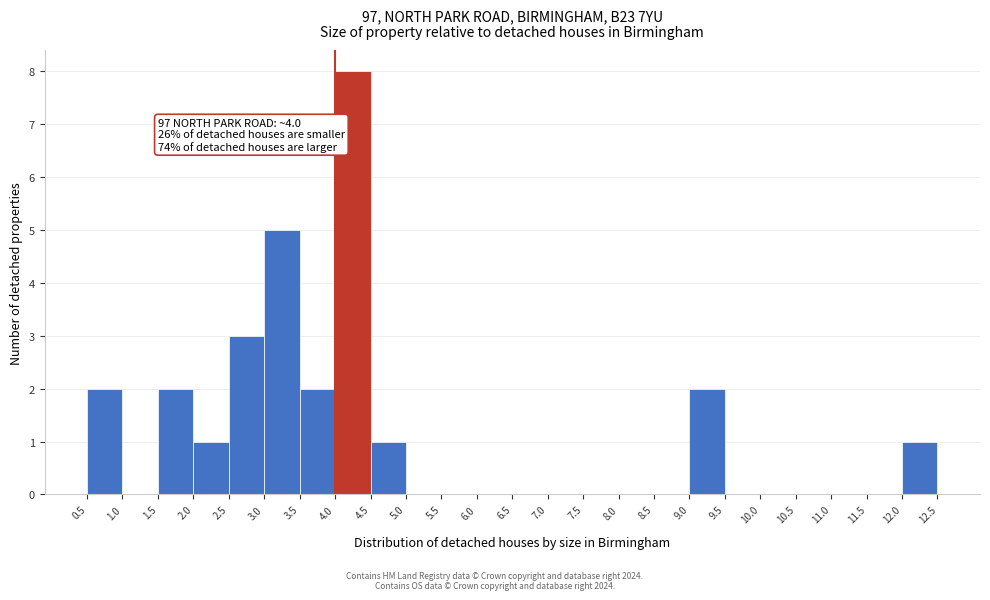

Over which range of the x-axis is the bar tallest?

4.0 to 4.5